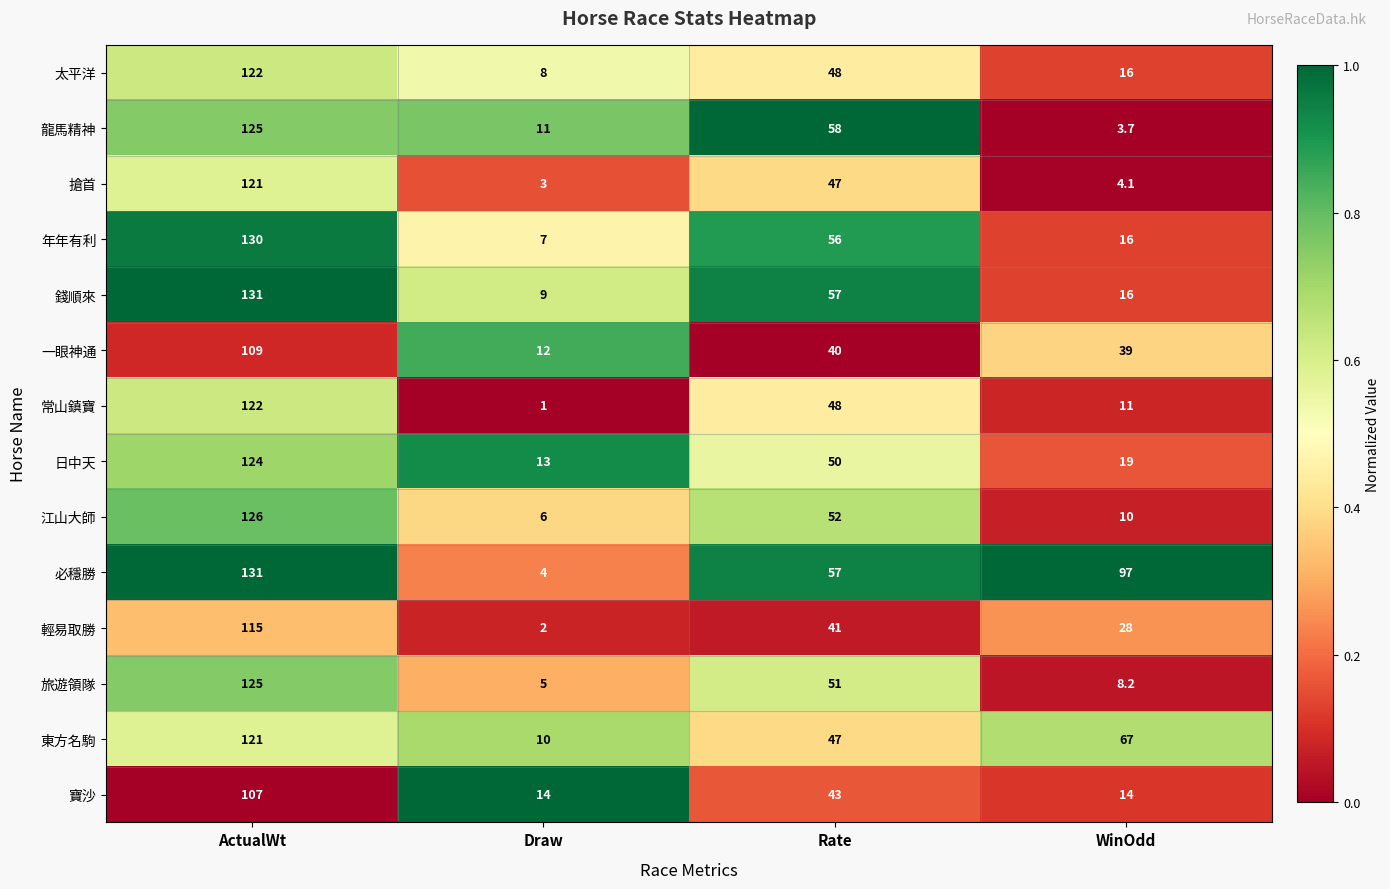

What is the spread (max minus min) of values at Rate?

18.0